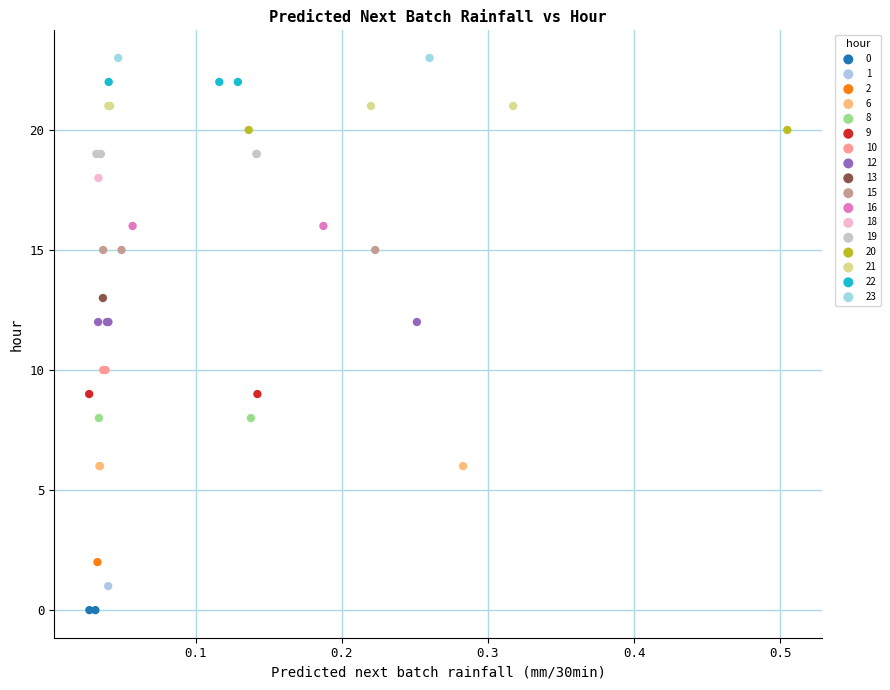

What are all the series names shown in the legend?

0, 1, 2, 6, 8, 9, 10, 12, 13, 15, 16, 18, 19, 20, 21, 22, 23